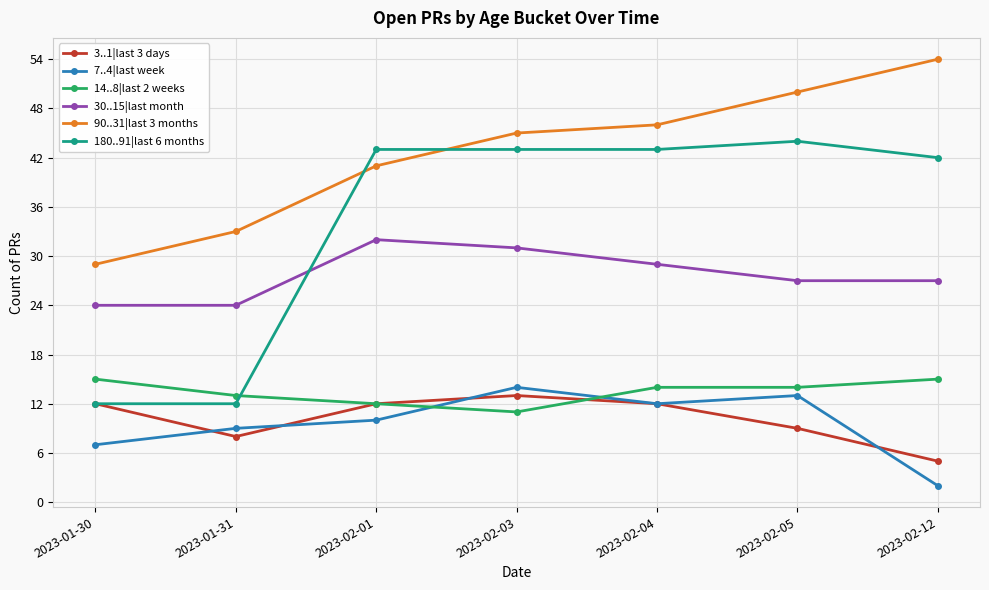

Is the value of 30..15|last month at 2023-02-04 greater than the value of 14..8|last 2 weeks at 2023-01-30?

Yes